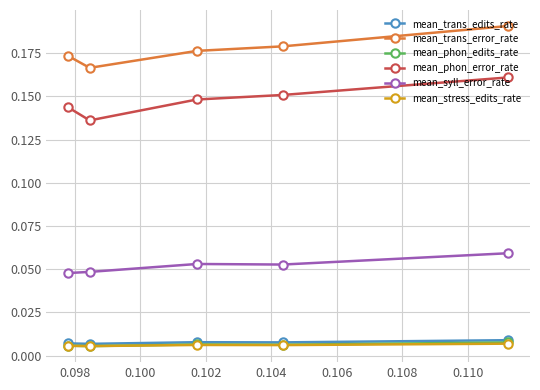

What is the highest value of the mean_trans_error_rate series?

0.2